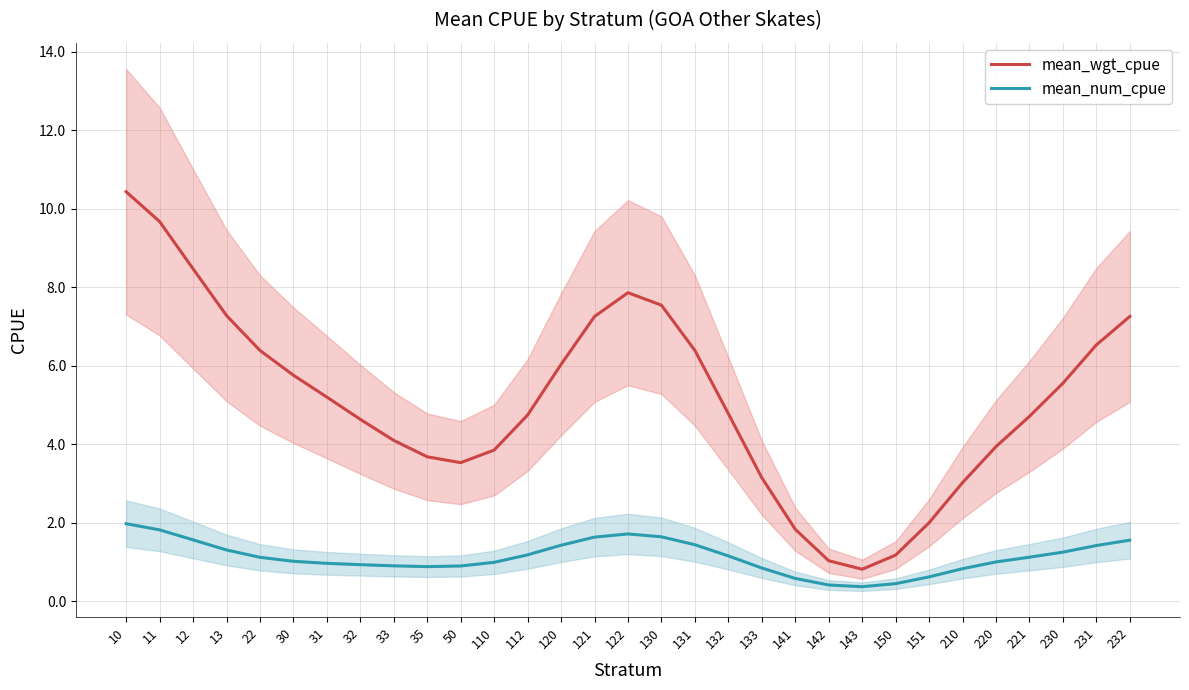

The value of mean_num_cpue at 131 is 2.4. True or false?

False